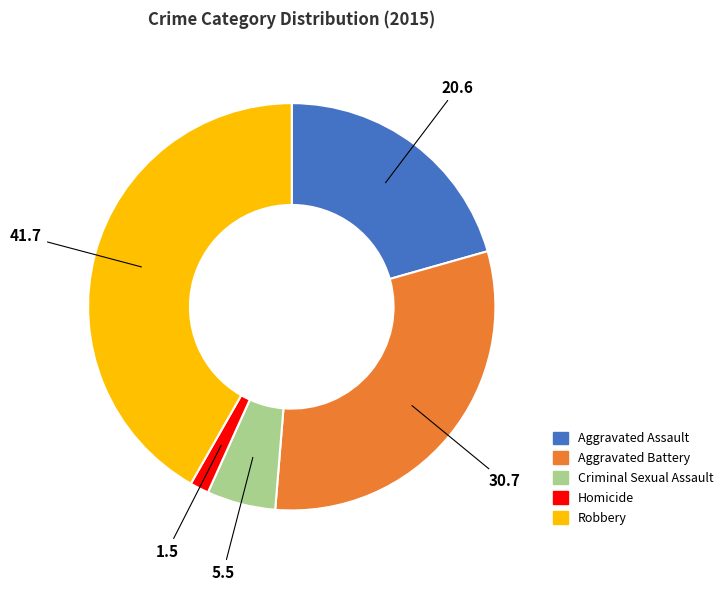

Approximately how many times larger is the value at Aggravated Assault compared to Homicide?

13.7